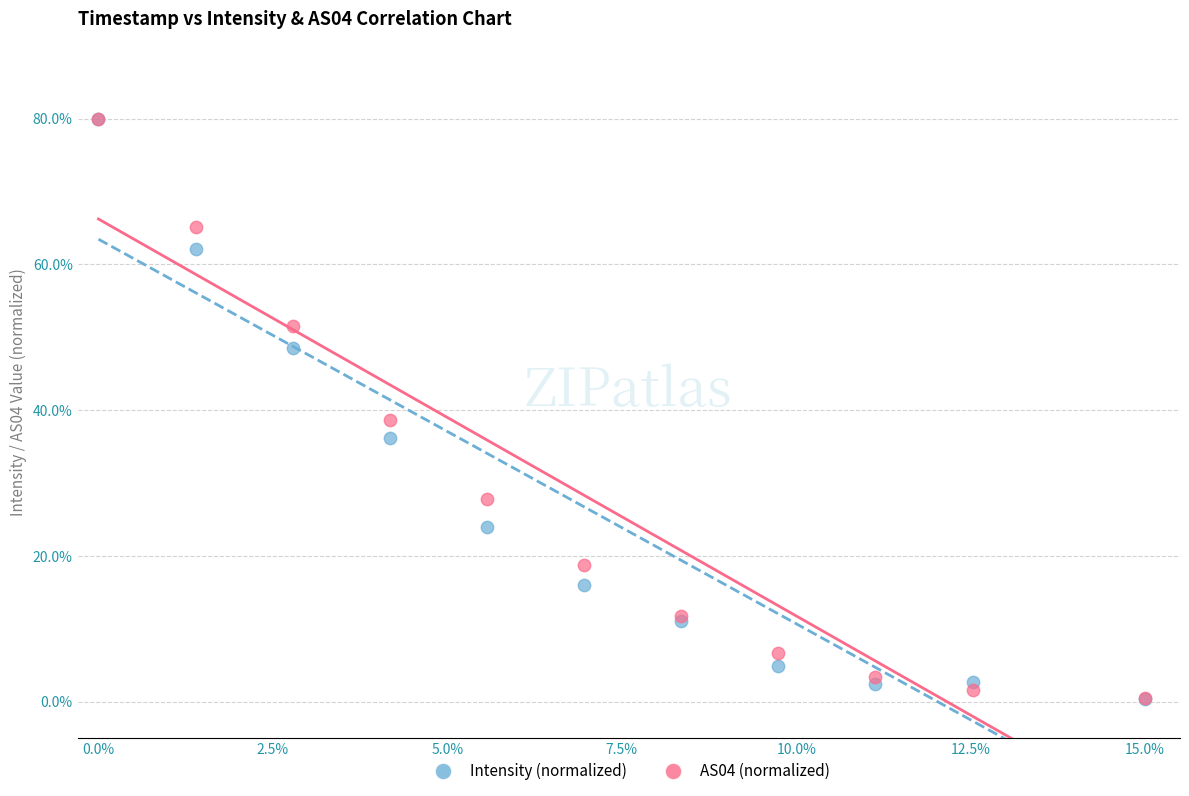

Across all series, what Y value is closest to 40?

38.6